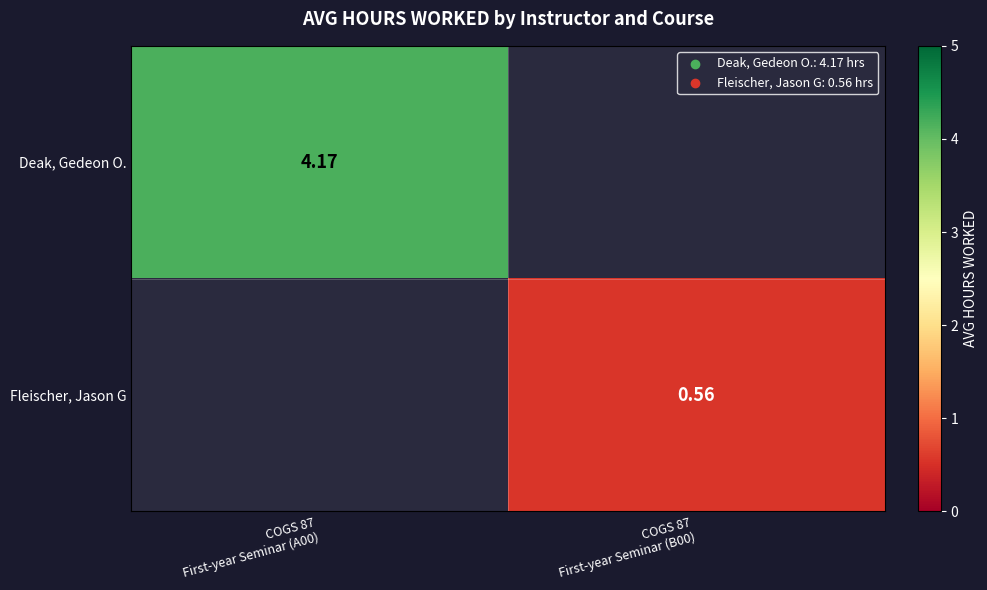

Which label corresponds to the smallest value in the chart?

COGS 87
First-year Seminar (B00)